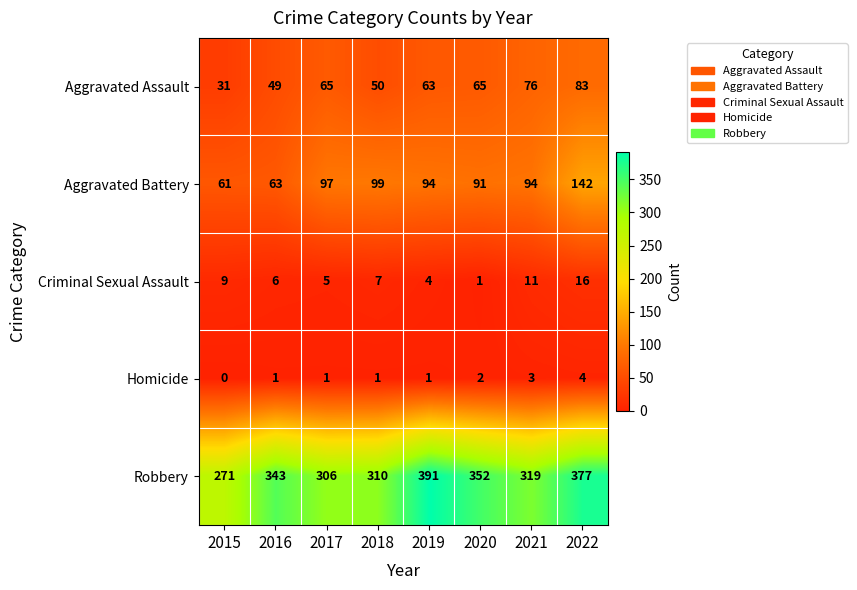

What is the lowest value of the Aggravated Assault series?

31